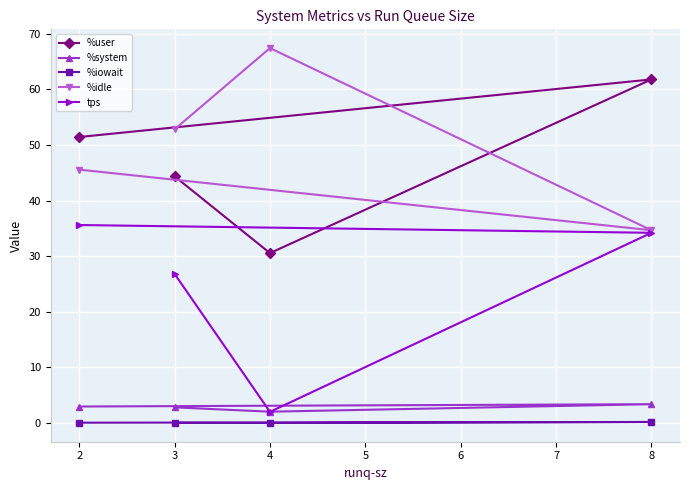

What is the difference between the tps values at 2 and 3?

8.8